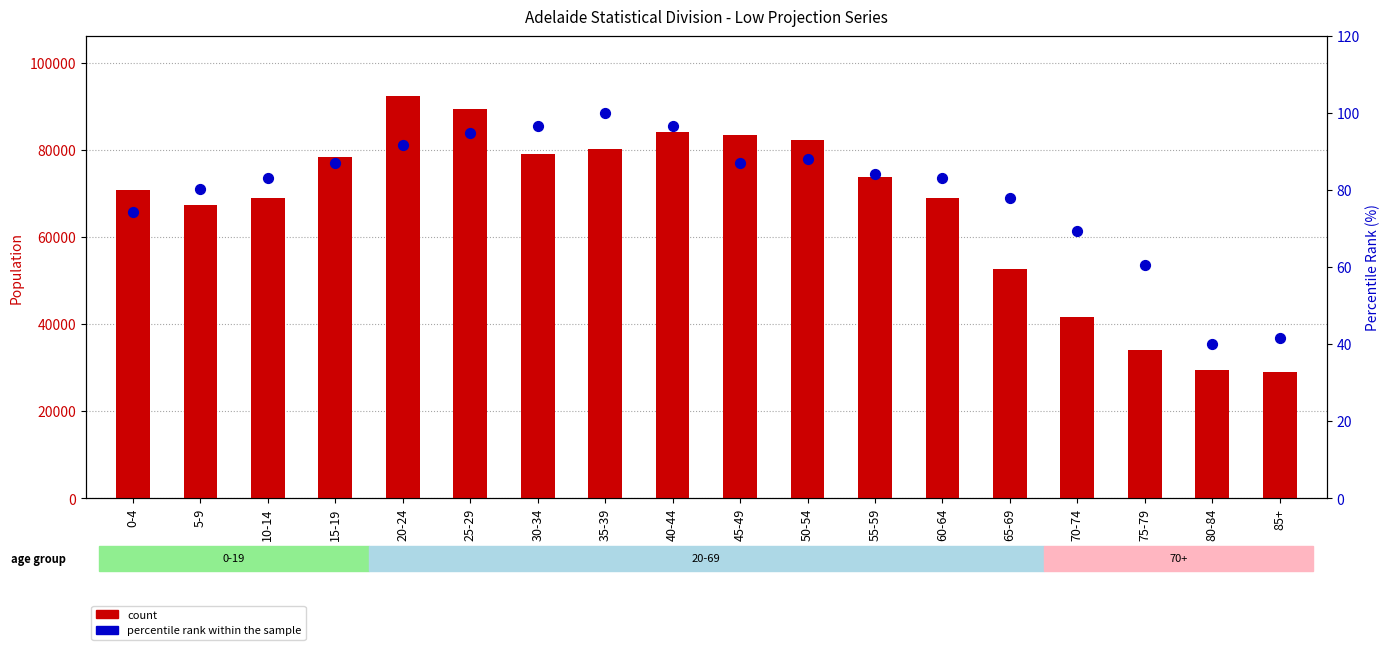

At which category is the sum across all series the highest?

20-24